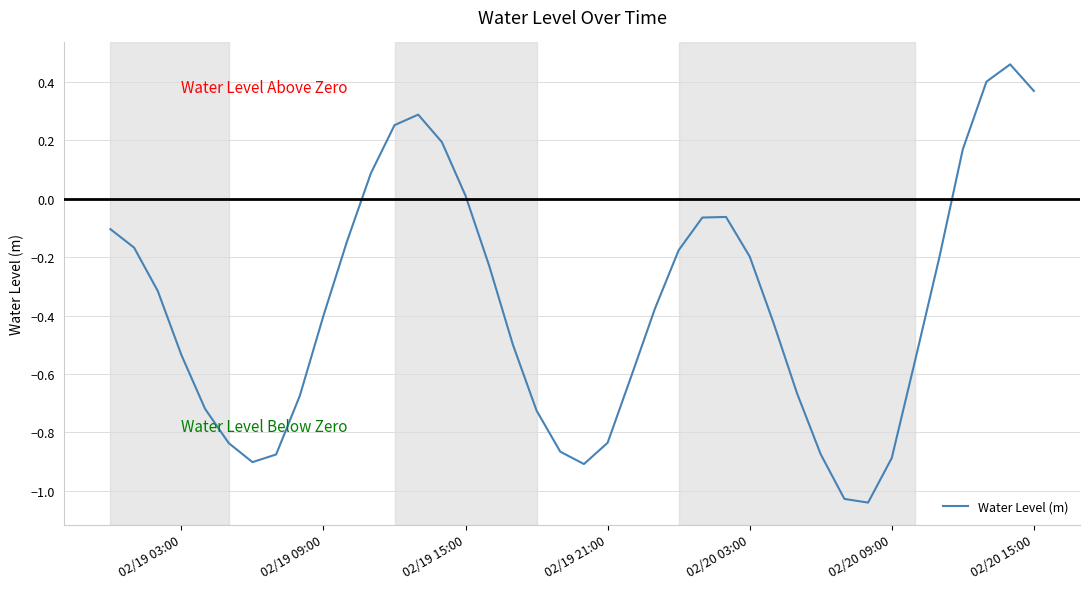

What is the difference between the maximum and minimum values?

1.5